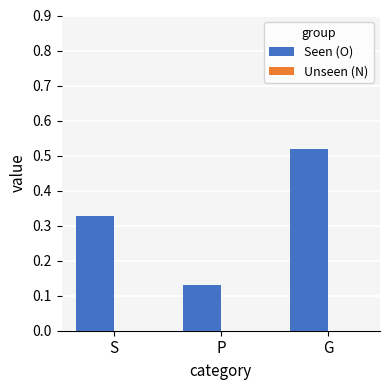

The chart shows a value of 0.2 at S. True or false?

False